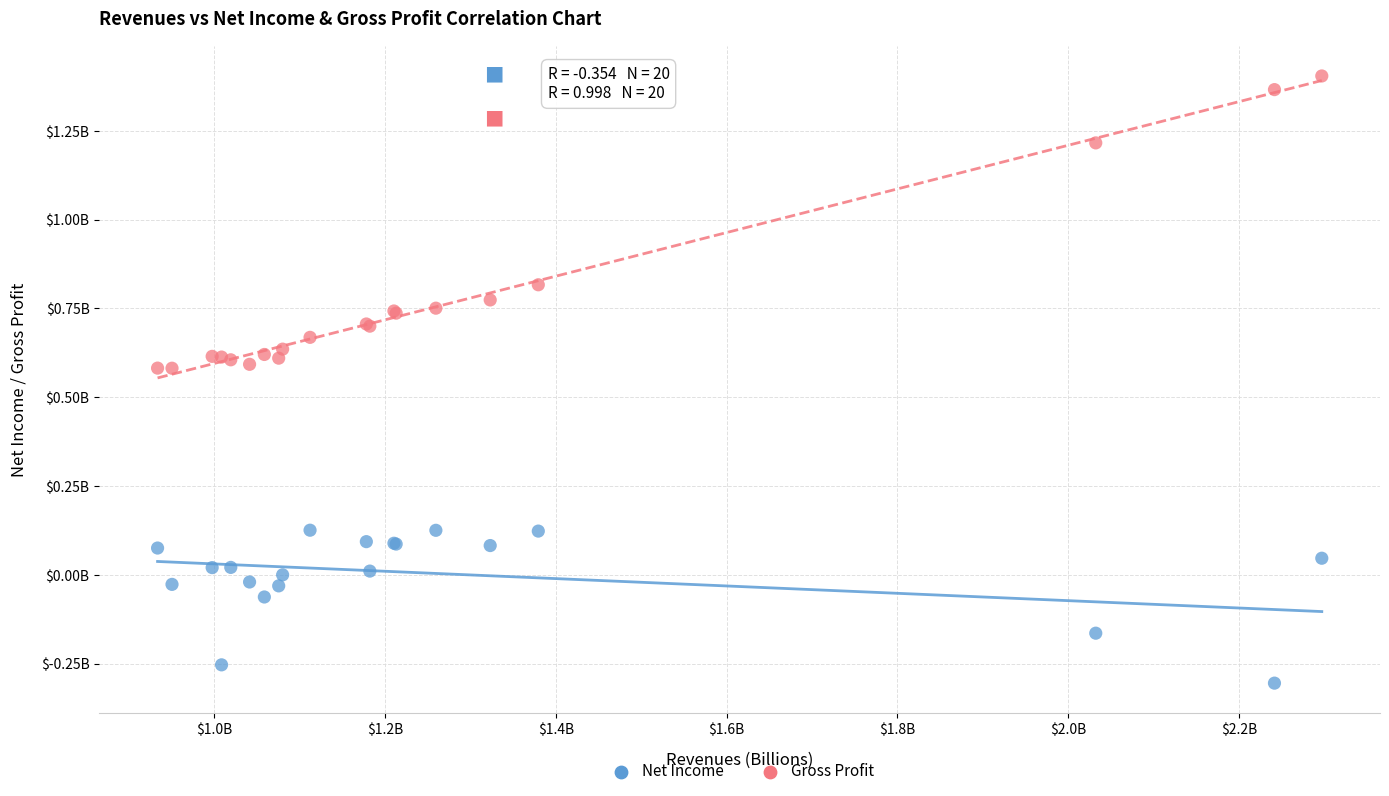

What are all the series names shown in the legend?

Net Income, Gross Profit